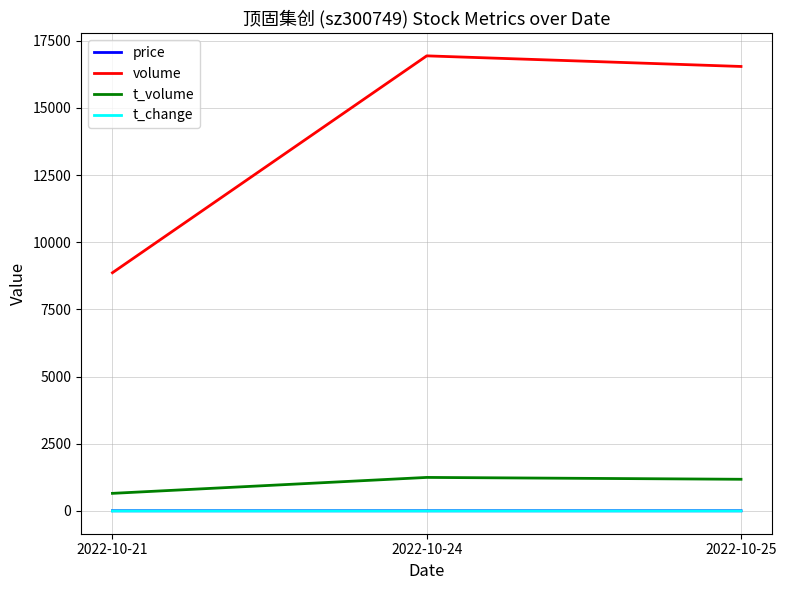

What is the sum of the t_change values at 2022-10-21 and 2022-10-24?

1.7